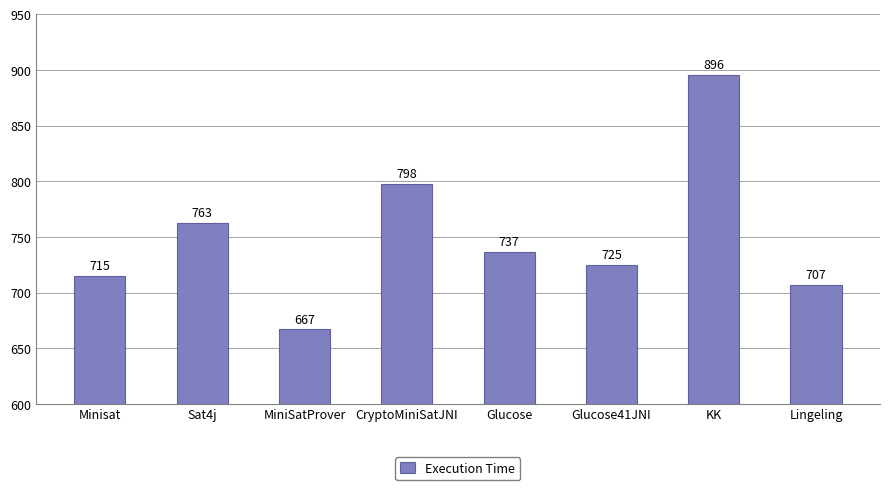

What position from the right is Glucose?

4